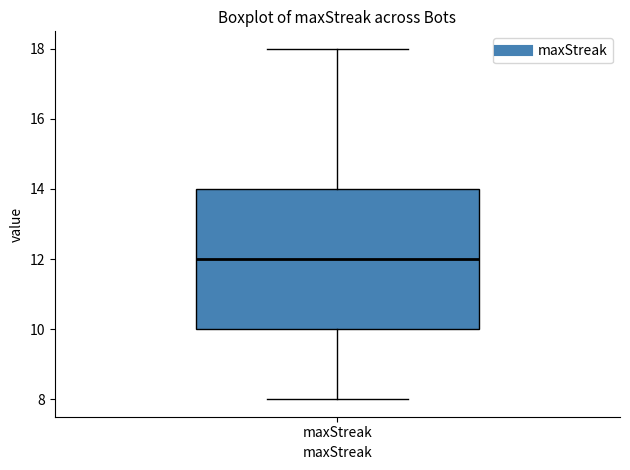

Where is the upper edge of the box for maxStreak on the y-axis? The values are not printed on the chart, so give them approximately, as read against the axis.

14